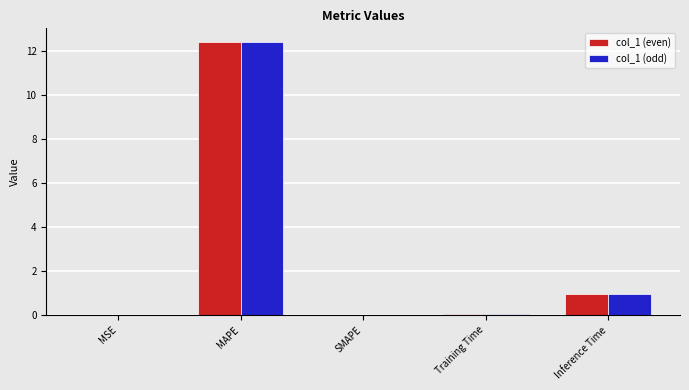

Is it true that col_1 (even) equals 1.0 at Inference Time?

True